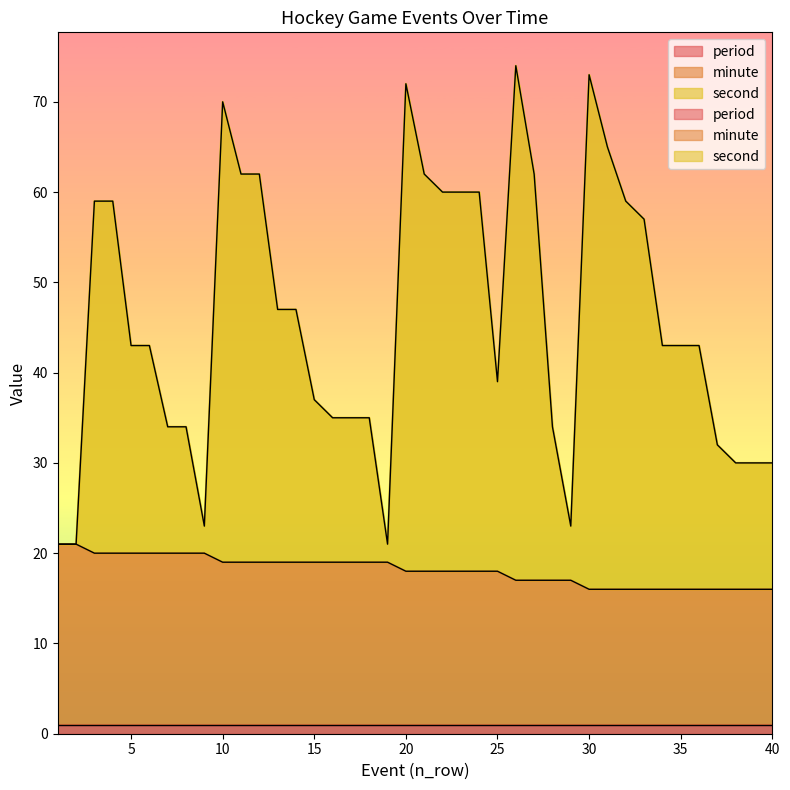

Which category has the highest value across all series?

26